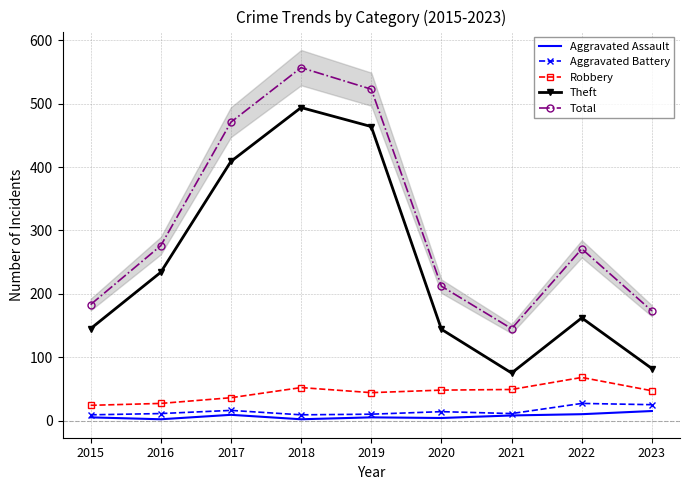

What is the spread (max minus min) of values at 2023?

158